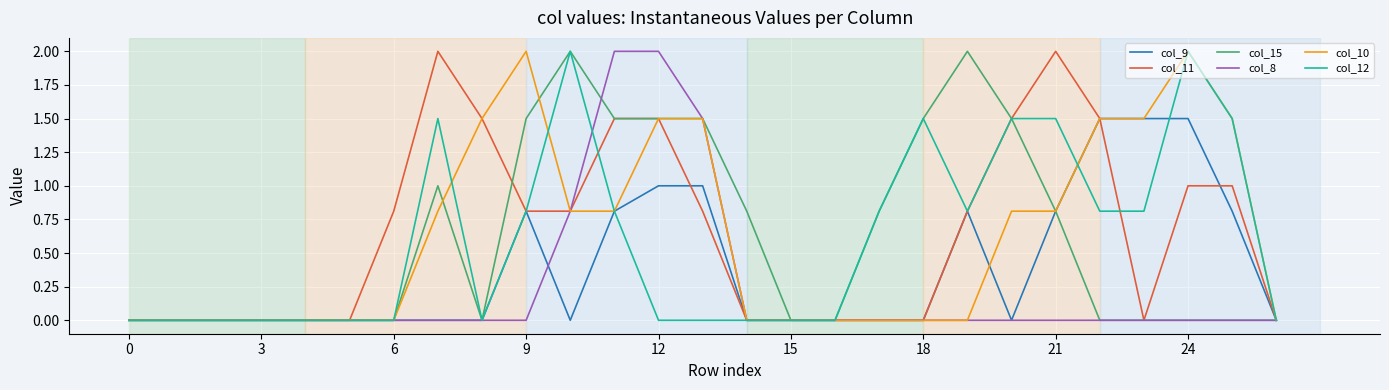

What is the maximum value for col_11?

2.0